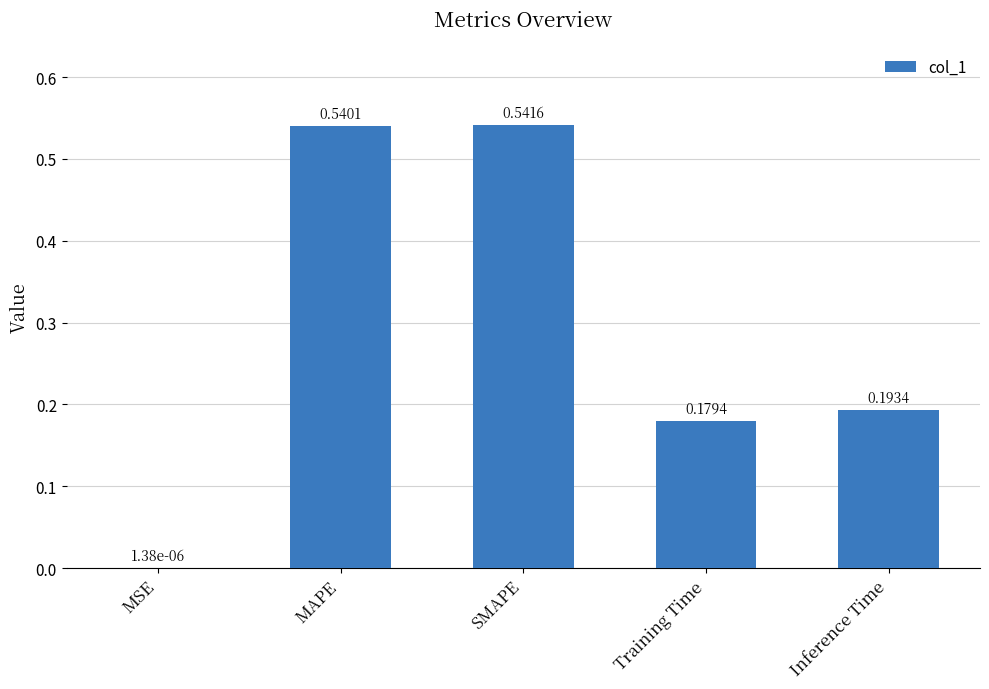

What is the change in value from MSE to Inference Time?

+0.2